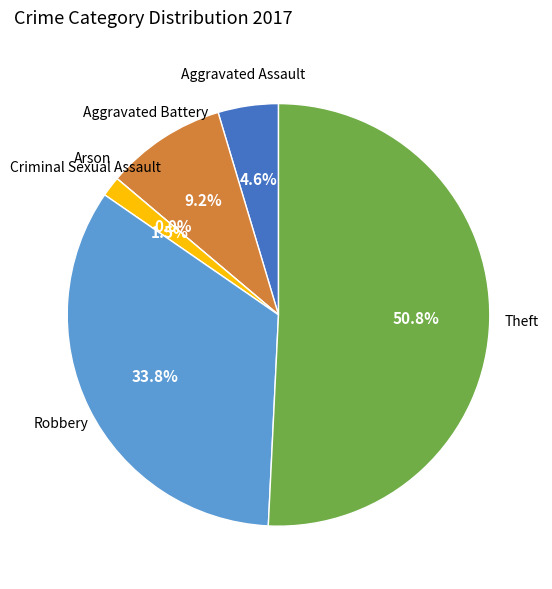

The Theft slice represents 39% of the pie. True or false?

False